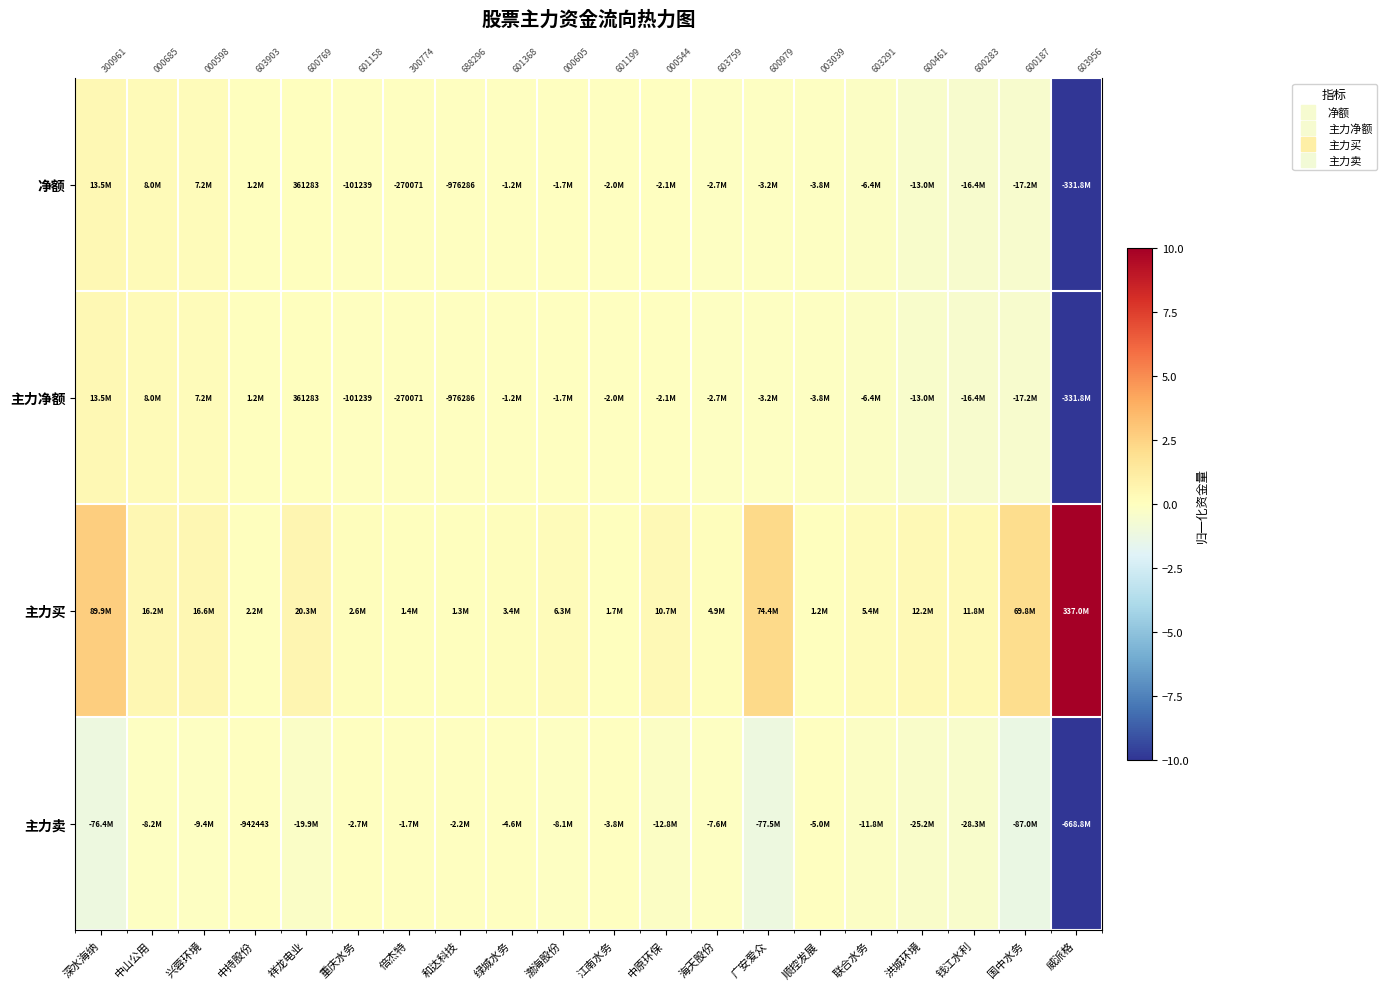

Count the number of categories in the chart.

20